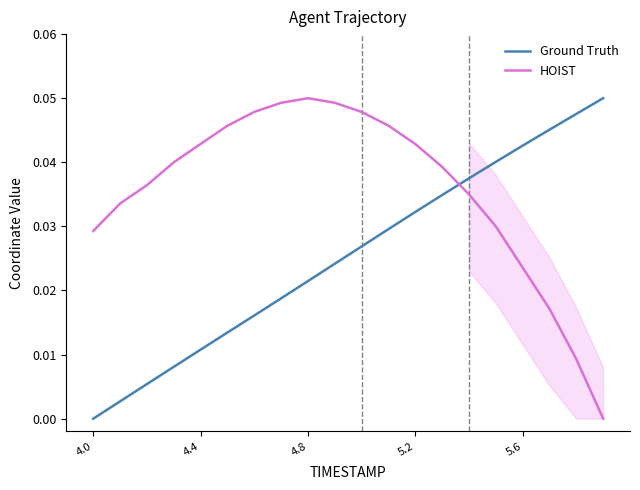

What are all the series names shown in the legend?

Ground Truth, HOIST